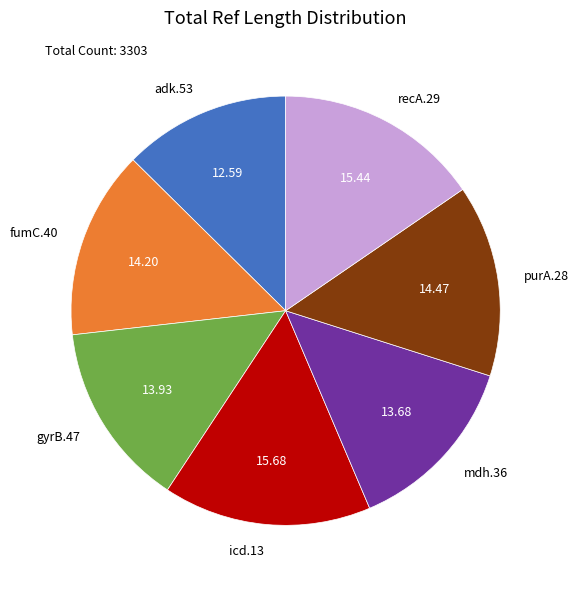

Does mdh.36 represent more than half of the total?

No